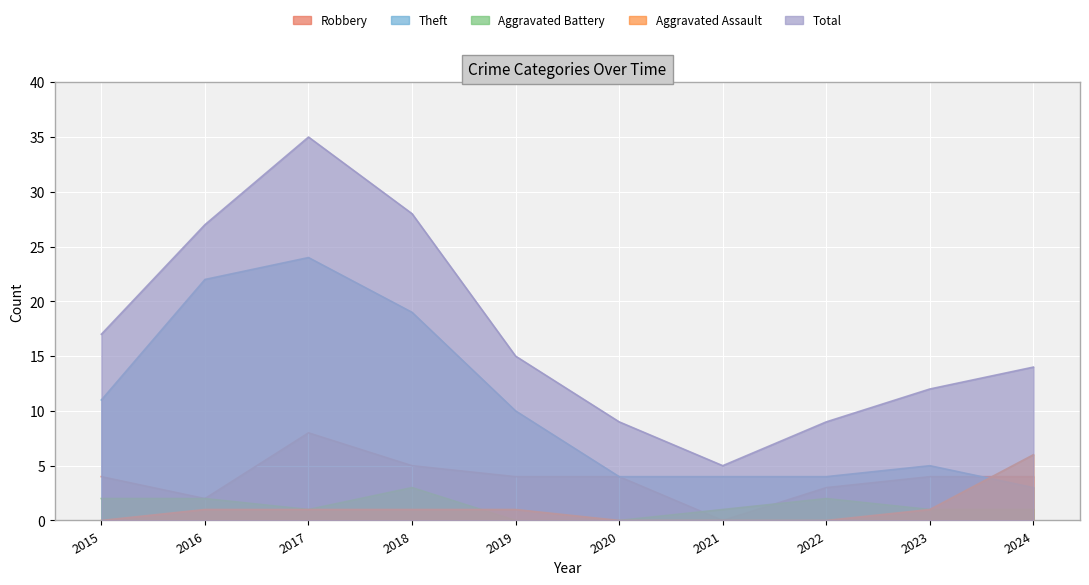

What is the sum of all Aggravated Battery values?

13